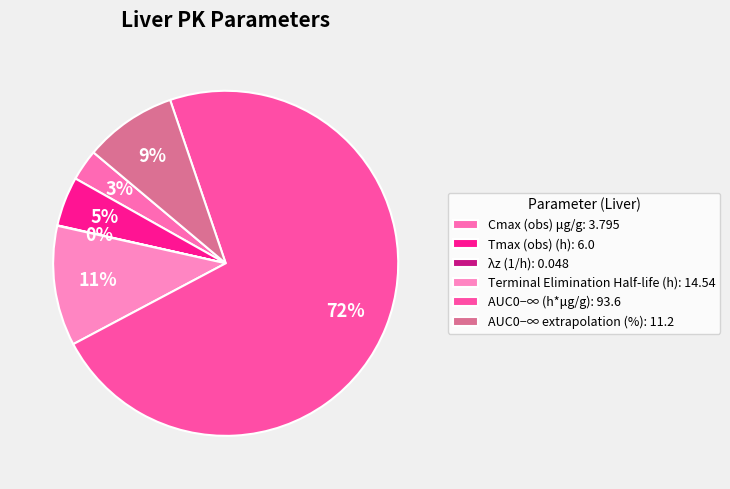

How many slices are in this pie chart?

6